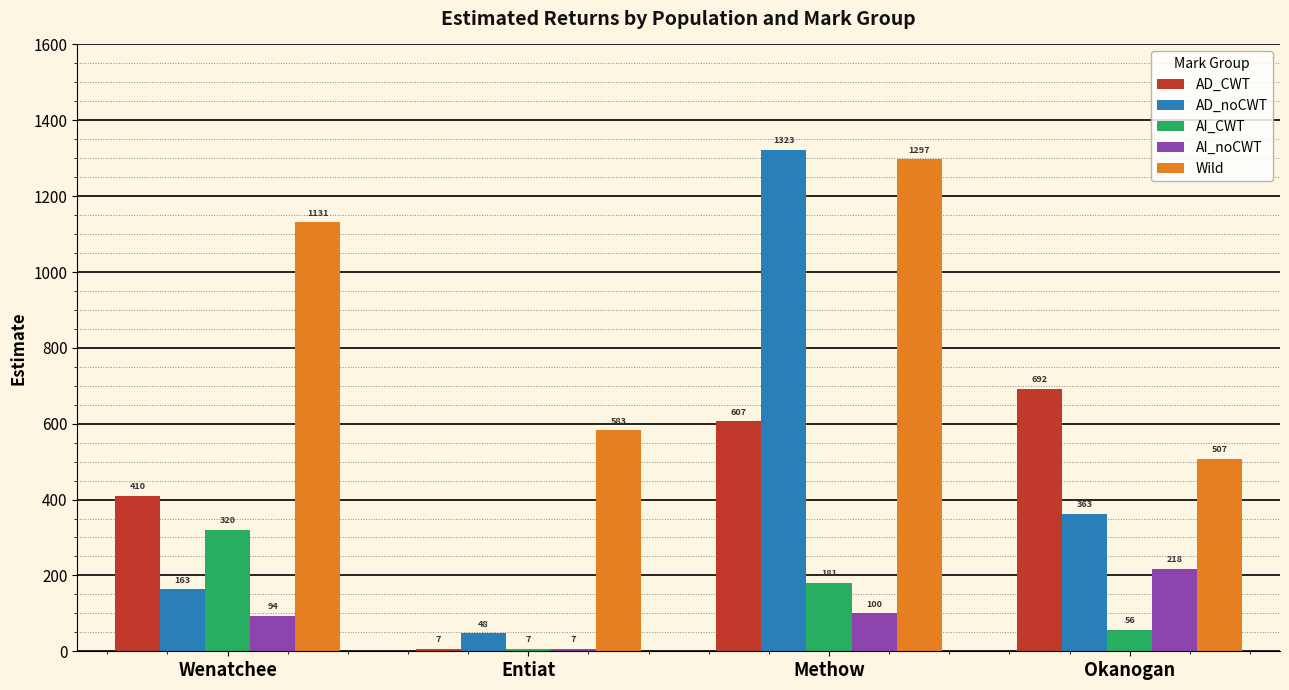

Reading left to right, list all the values displayed in this chart.

AD_CWT: 410	7	607	692
AD_noCWT: 163	48	1323	363
AI_CWT: 320	7	181	56
AI_noCWT: 94	7	100	218
Wild: 1131	583	1297	507